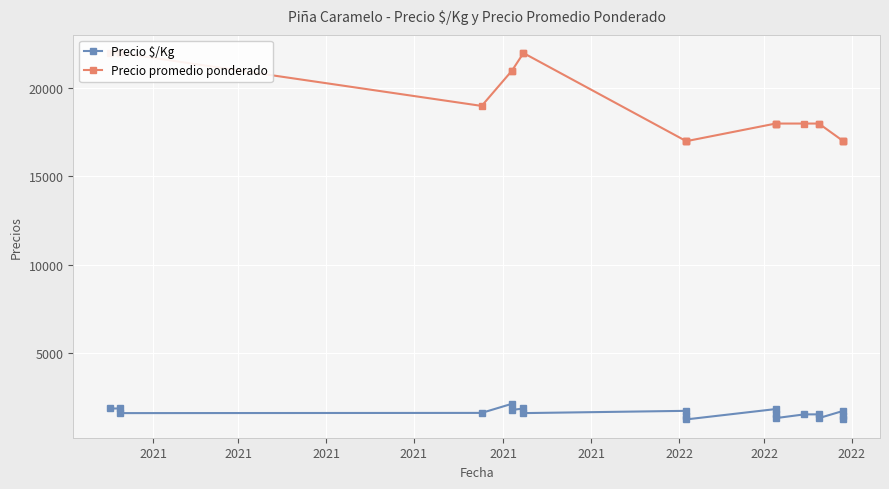

Rank the series by their average value, from lowest to highest.

Precio $/Kg, Precio promedio ponderado